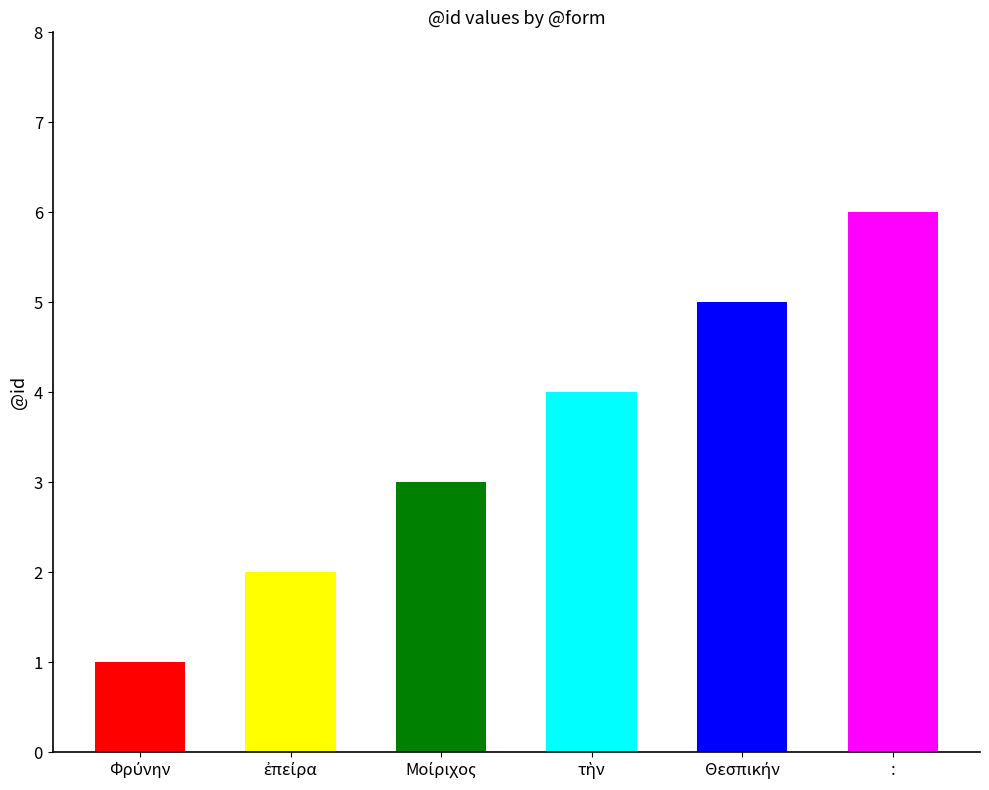

What is the label of the 6th bar from the left?

: